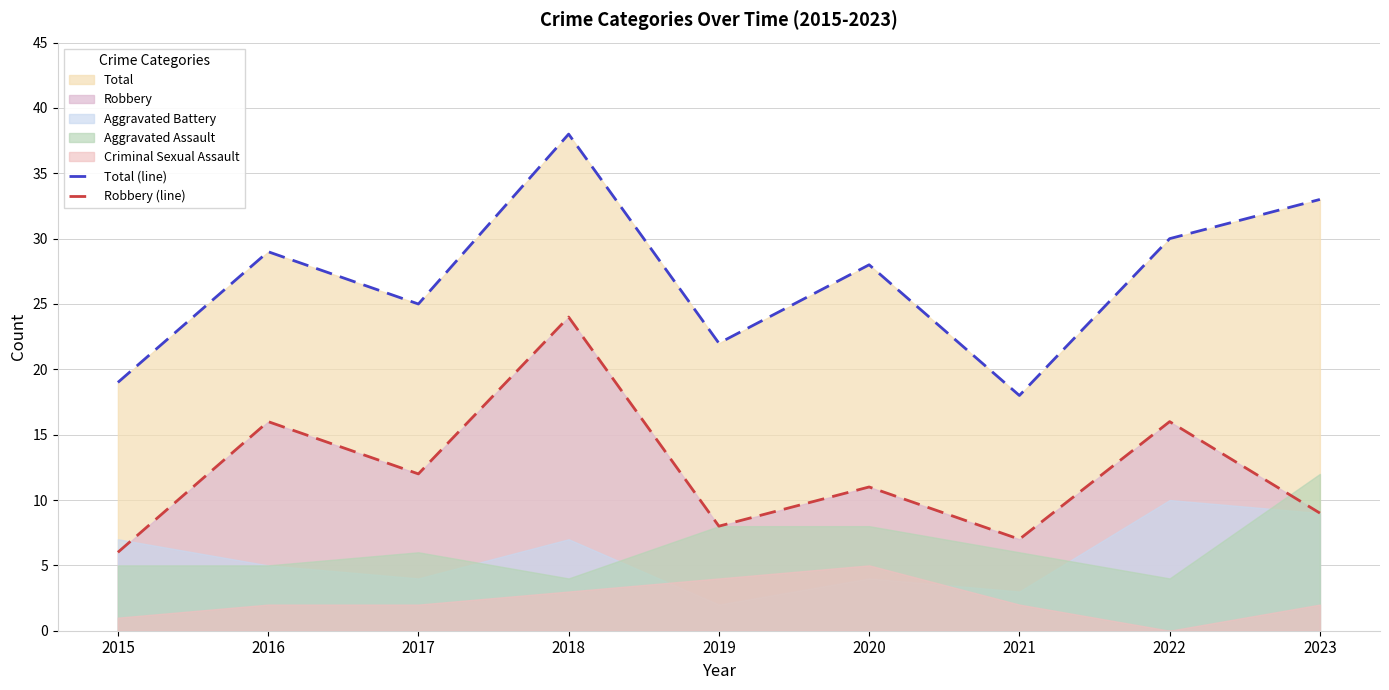

The Robbery (line) series shows 13 at 2019. True or false?

False